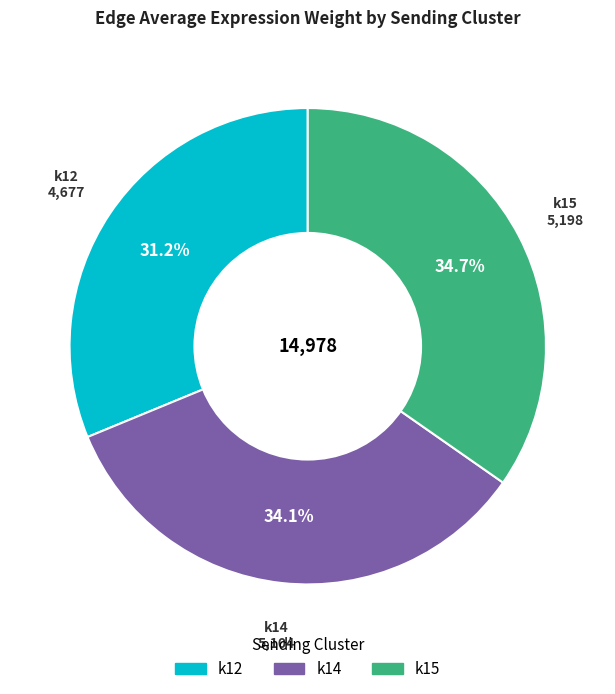

What is the ratio of the value at k14 to the value at k15?

1.0